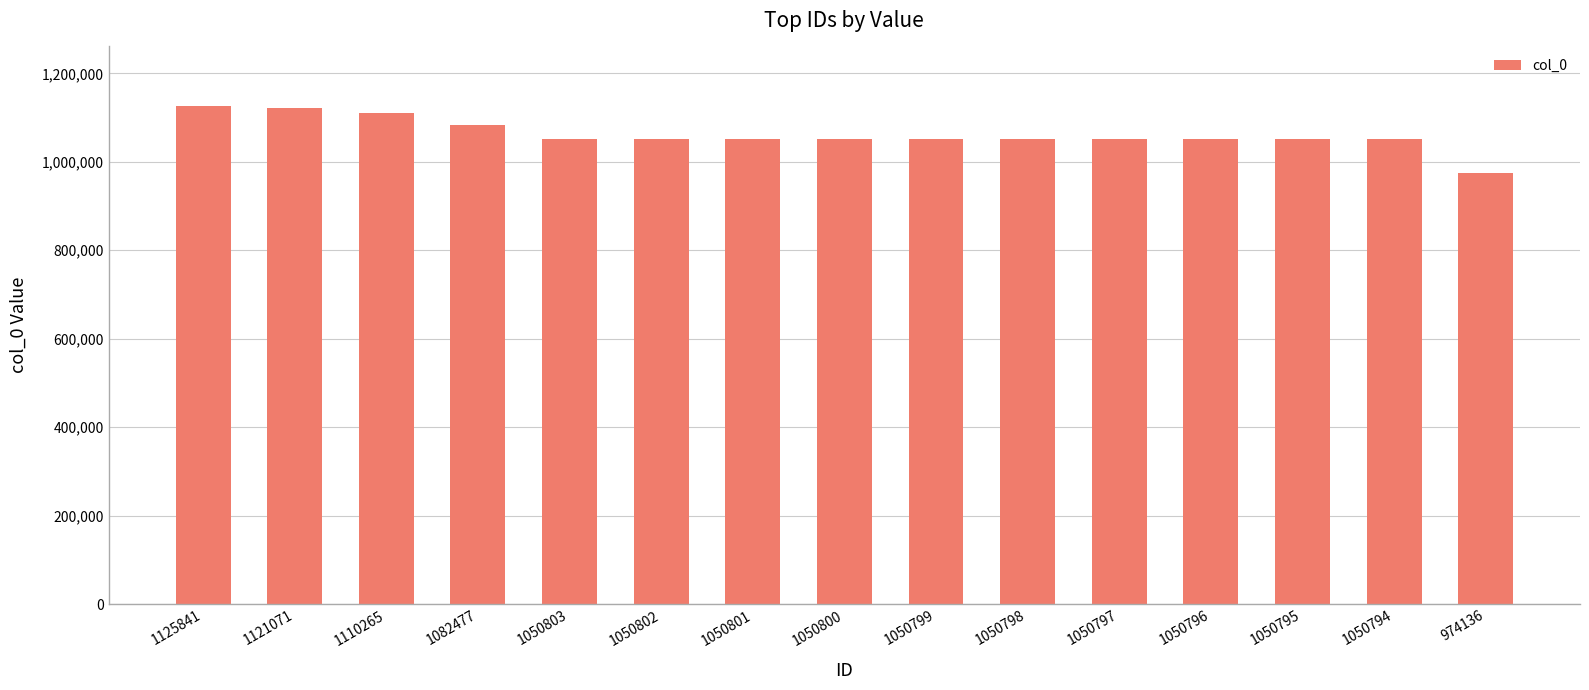

Is it true that the value at 1121071 is 1601392?

False